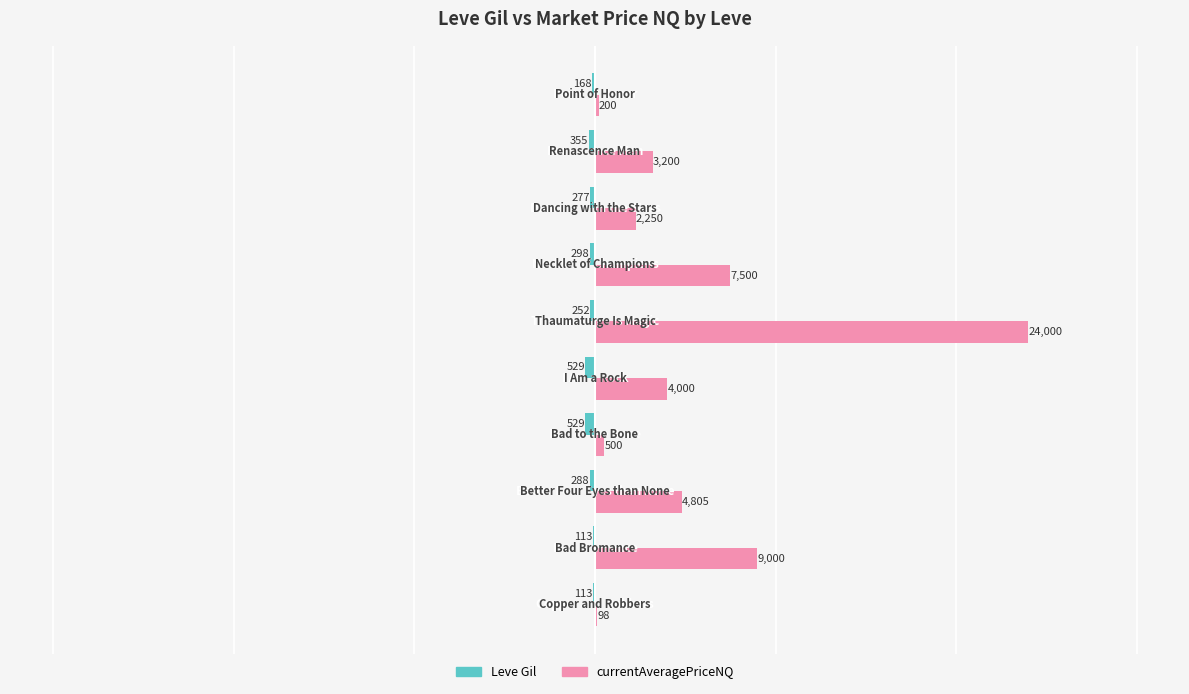

Which series has the largest total across all categories?

currentAveragePriceNQ